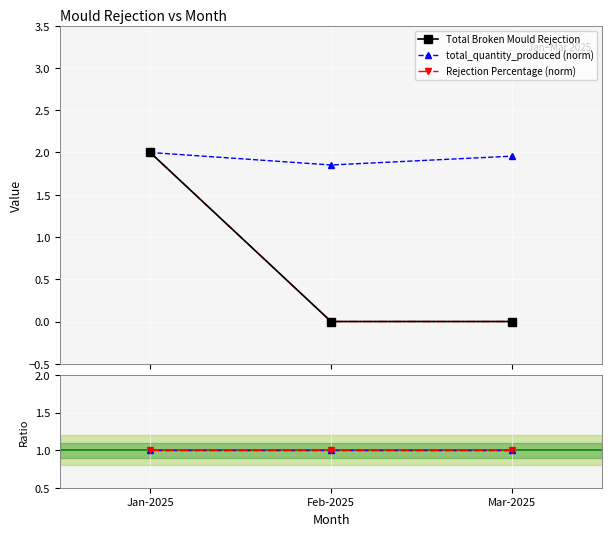

Rank the categories by Rejection Percentage (norm) value from highest to lowest.

Jan-2025, Feb-2025, Mar-2025